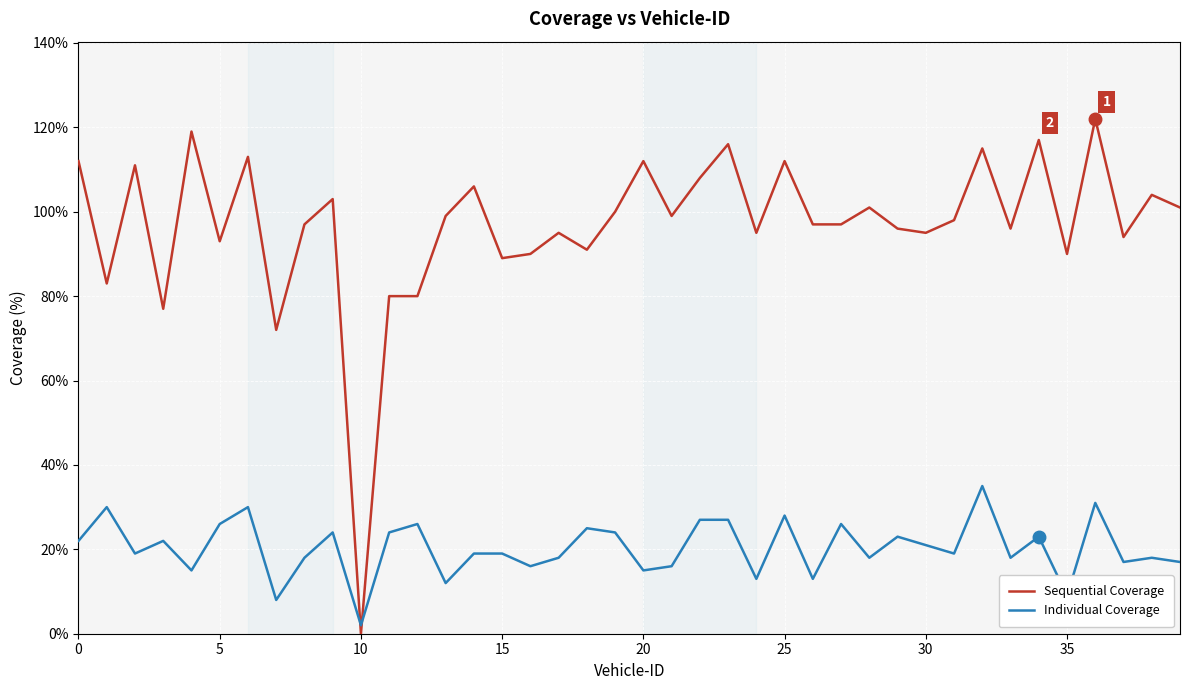

Which series has the largest range (max minus min)?

Sequential Coverage